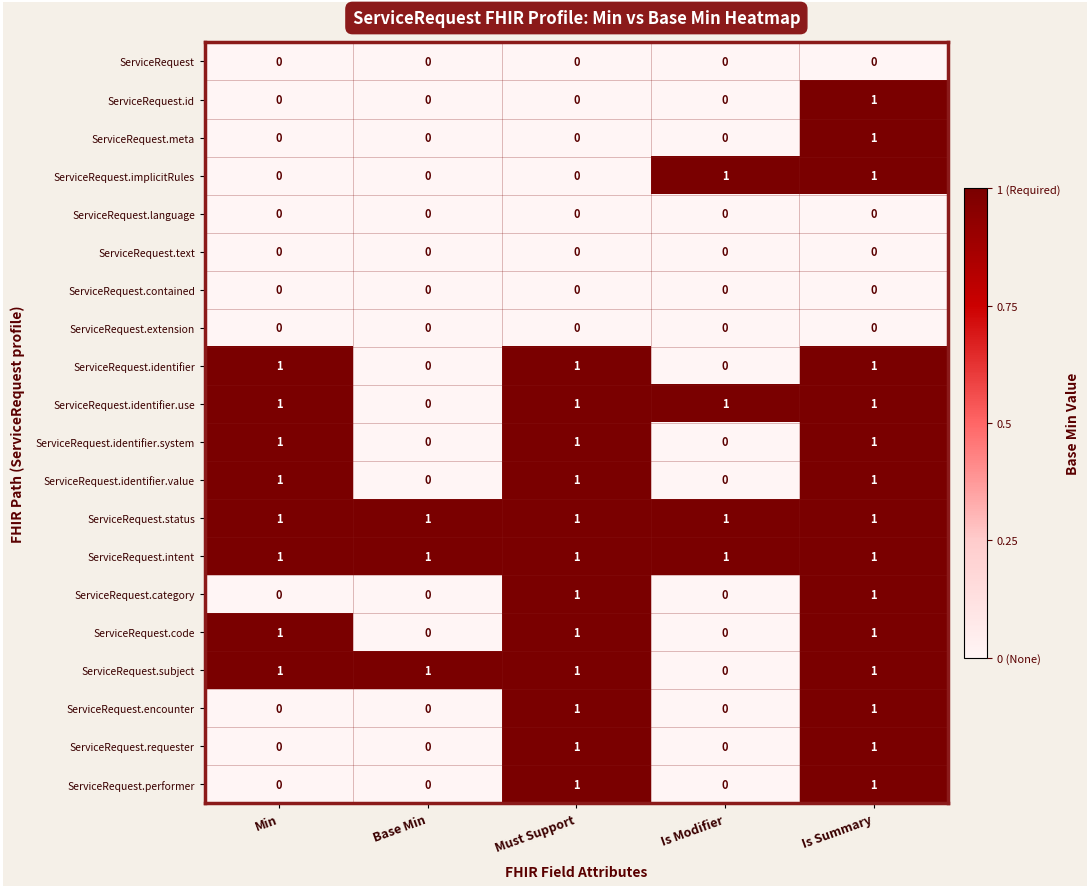

The value of ServiceRequest.identifier at Min is 1. True or false?

True